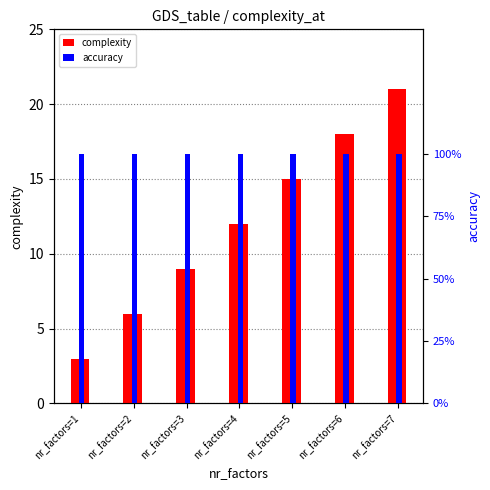

List the series in order of their overall mean, lowest first.

accuracy, complexity